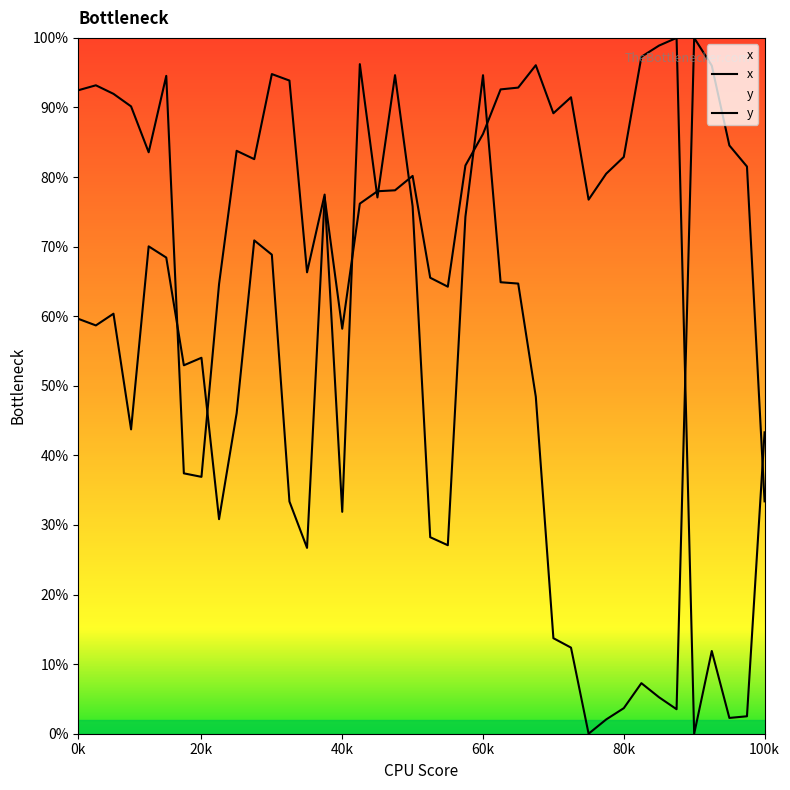

Rank the series at 14 from lowest to highest value.

x, y